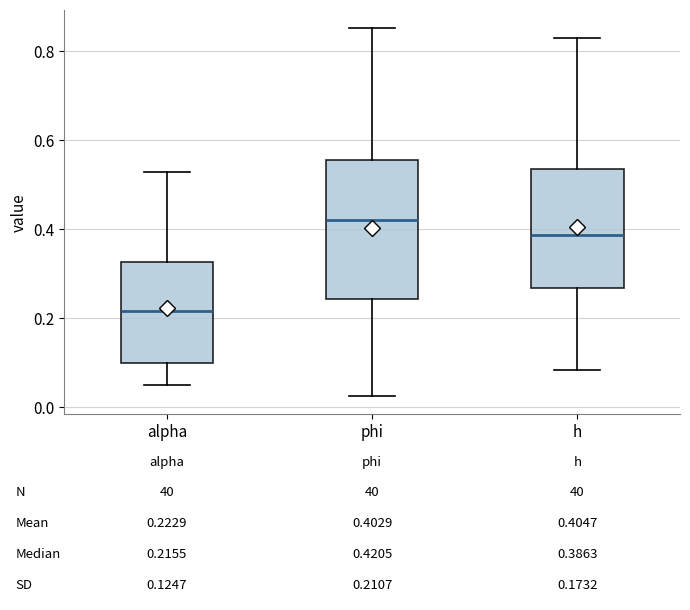

Which box is the tallest, from its lower edge to its upper edge?

phi